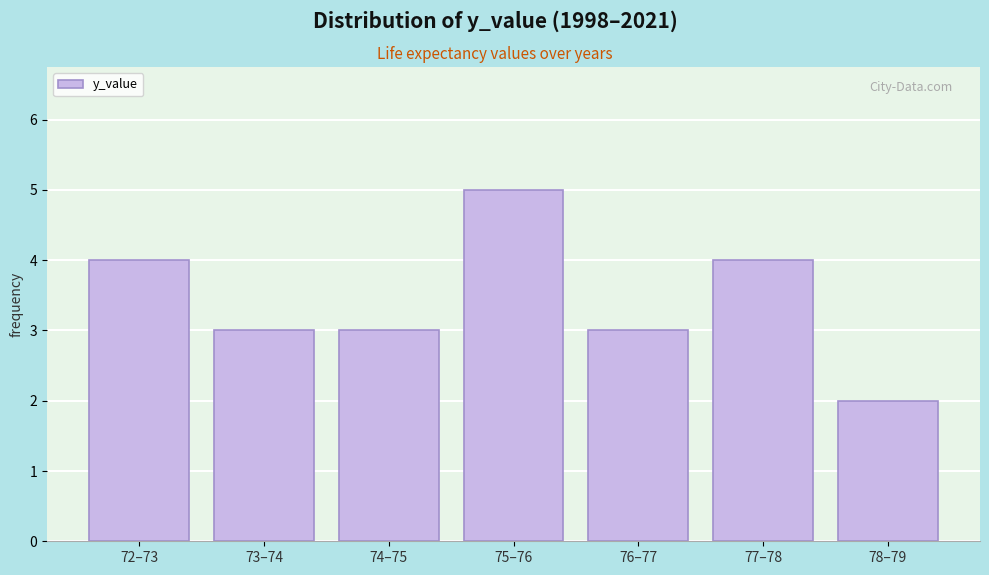

Reading left to right, transcribe all the data shown in this chart.

72–73=4	73–74=3	74–75=3	75–76=5	76–77=3	77–78=4	78–79=2